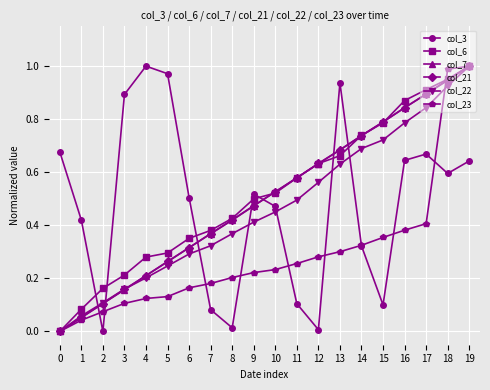

Is this an area chart (filled region under the line)?

No